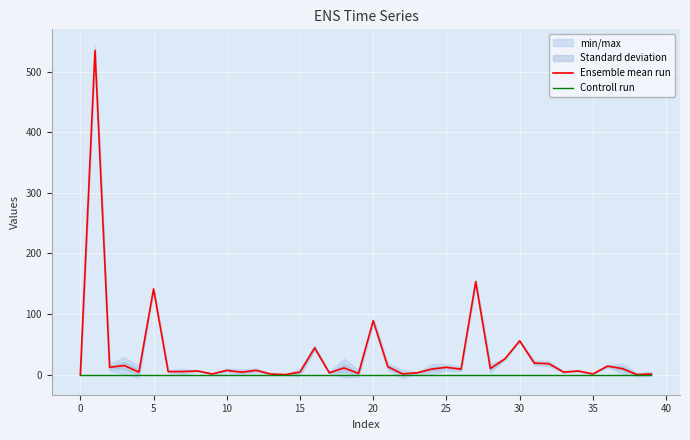

Reading right to left, list all the values displayed in this chart.

Ensemble mean run: 1.0	0.0	9.9	14.0	1.0	5.9	4.1	18.0	19.0	55.7	26.0	10.0	153.4	9.0	12.0	9.1	2.9	1.1	12.9	88.8	2.0	10.9	3.0	44.1	4.0	0.0	0.9	7.0	4.0	7.0	1.0	6.0	5.0	5.0	141.3	4.1	14.9	12.0	534.7	0.0
Controll run: 0.0	0.0	0.0	0.0	0.0	0.0	0.0	0.0	0.0	0.0	0.0	0.0	0.0	0.0	0.0	0.0	0.0	0.0	0.0	0.0	0.0	0.0	0.0	0.0	0.0	0.0	0.0	0.0	0.0	0.0	0.0	0.0	0.0	0.0	0.0	0.0	0.0	0.0	0.0	0.0